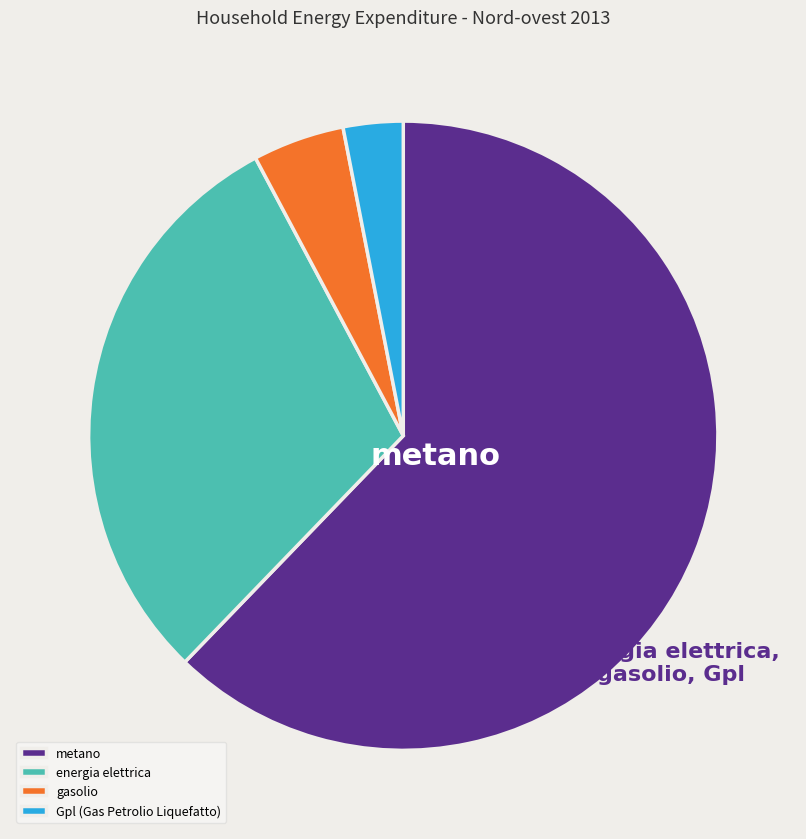

Rank the categories by value from highest to lowest.

metano, energia elettrica, gasolio, Gpl (Gas Petrolio Liquefatto)